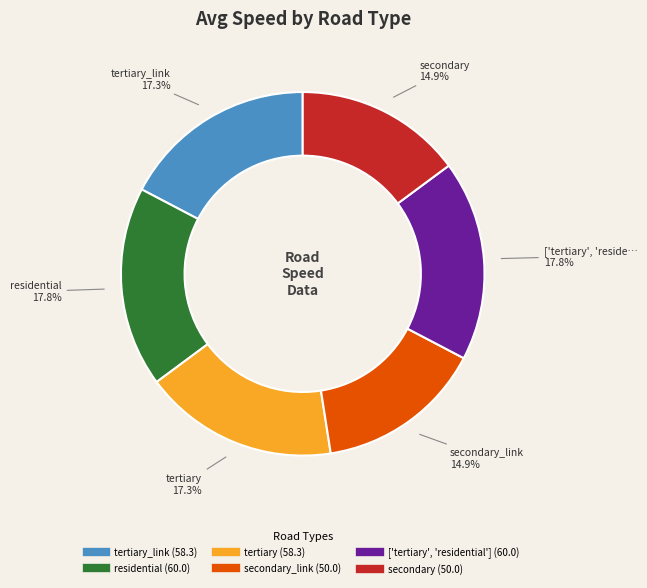

Does any single category account for the majority?

No